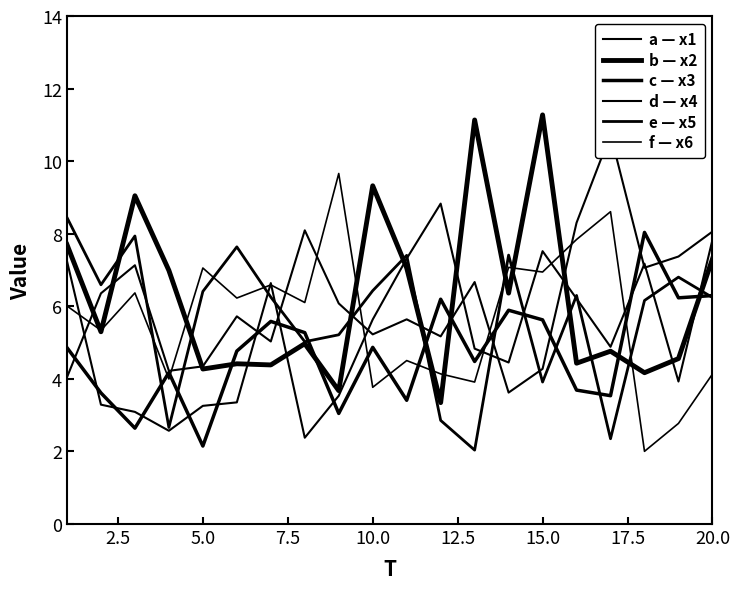

What is the minimum value for d — x4?

3.6